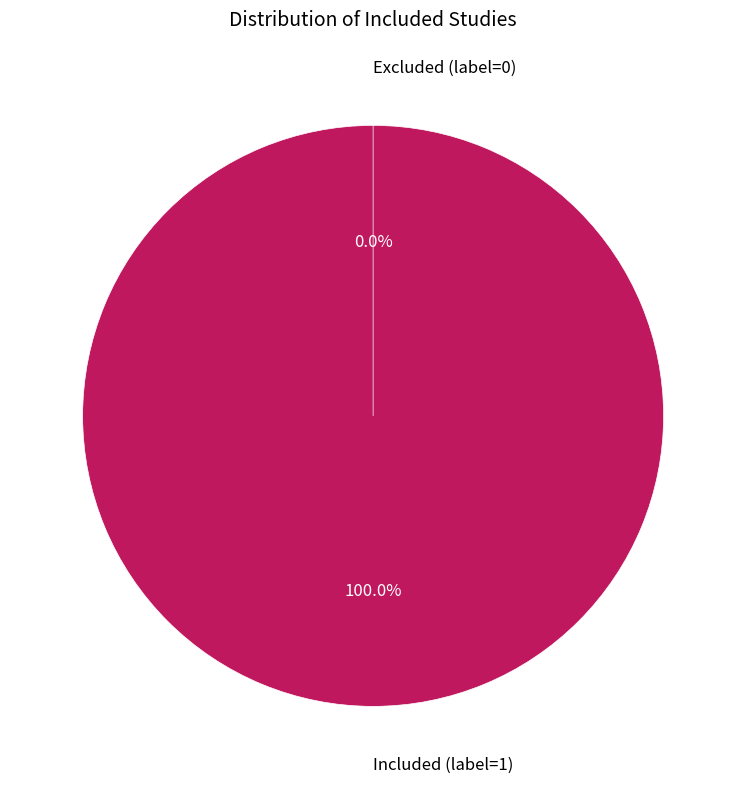

Count the number of slices in the pie.

2